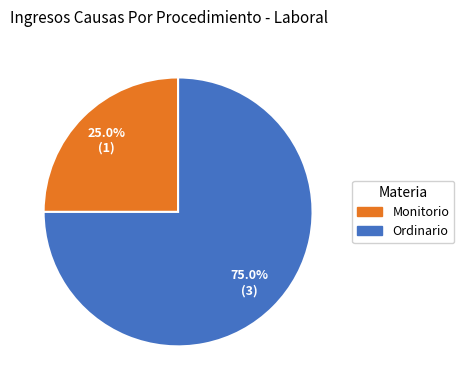

Which category accounts for the majority?

Ordinario